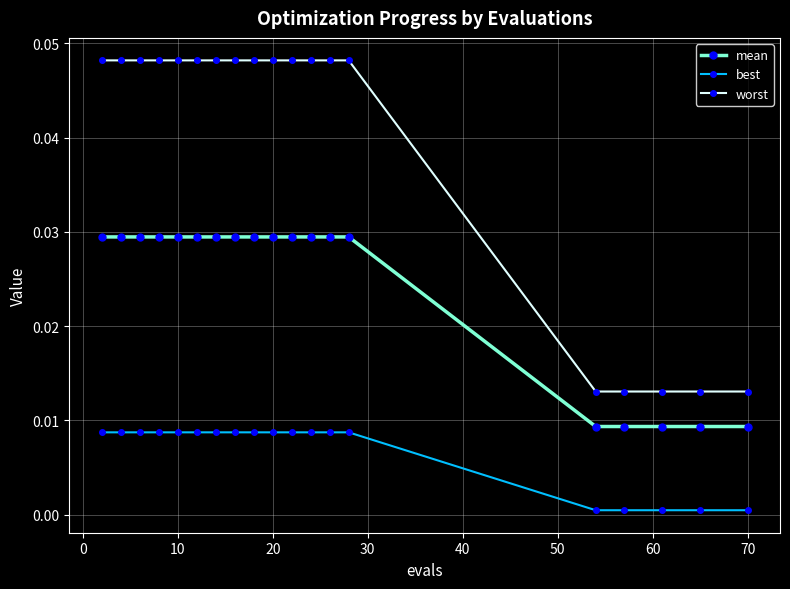

Is this an area chart (filled region under the line)?

No